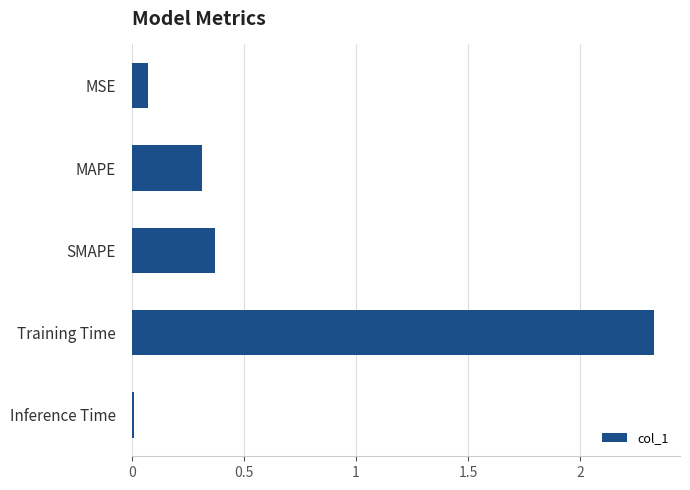

Rank the categories by value from lowest to highest.

Inference Time, MSE, MAPE, SMAPE, Training Time